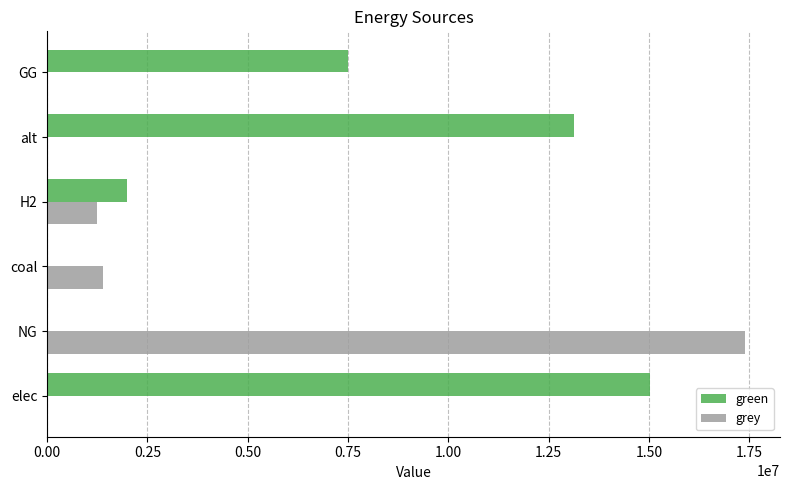

How many series are shown in this chart?

2